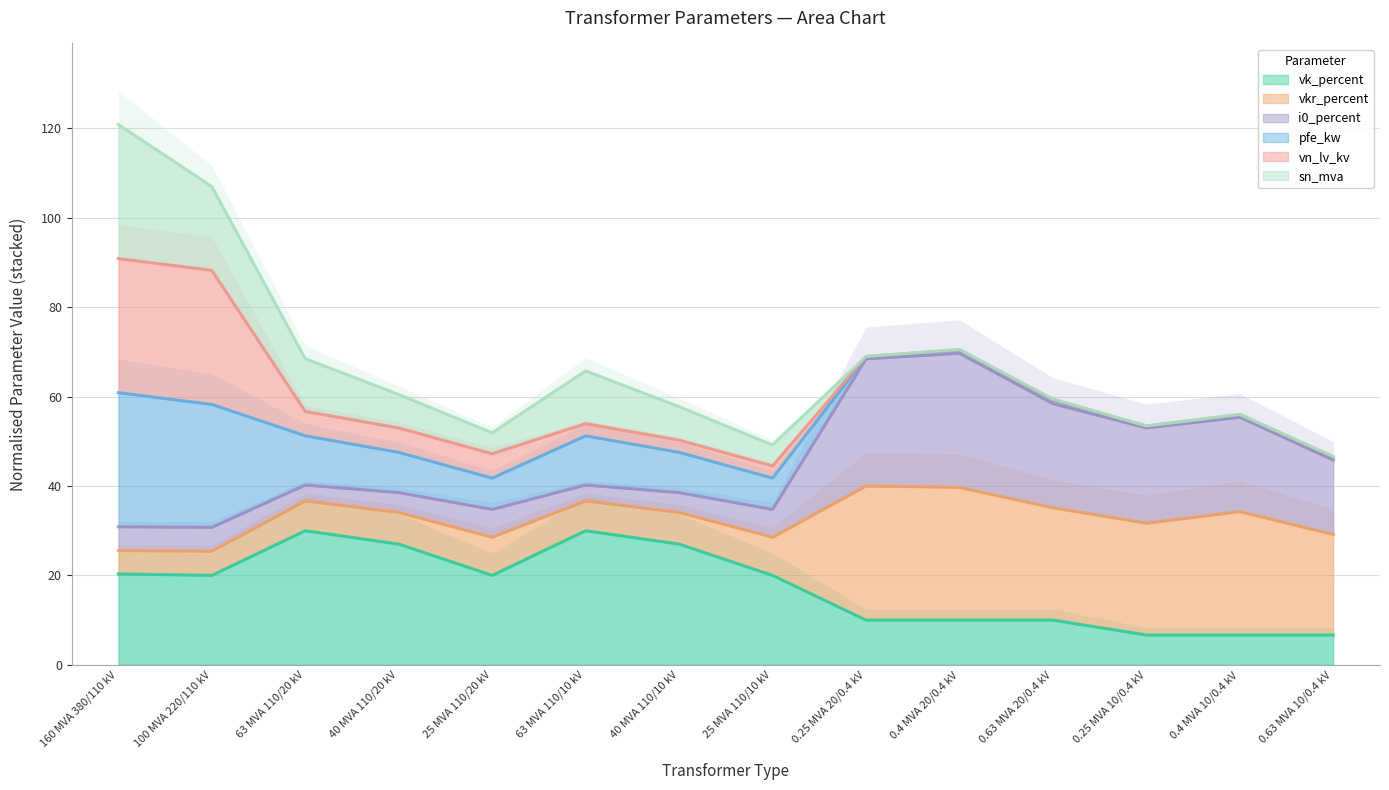

Where is the first local maximum for vk_percent?

63 MVA 110/20 kV